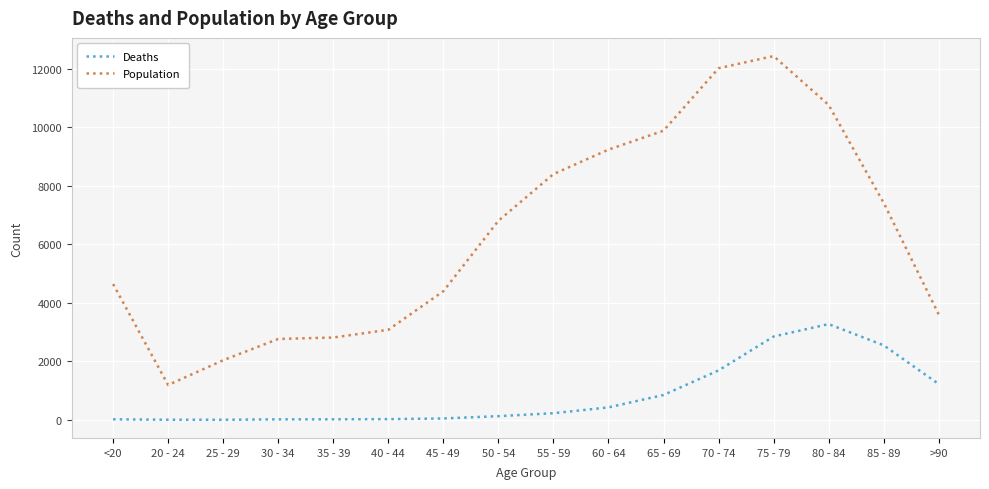

What is the difference between the second highest and minimum values in the Deaths series?

2845